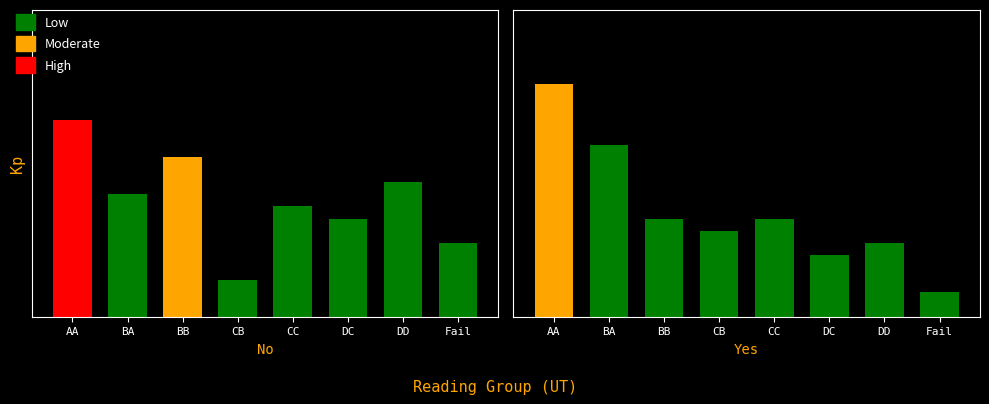

What is the total value across all series at BA?

24